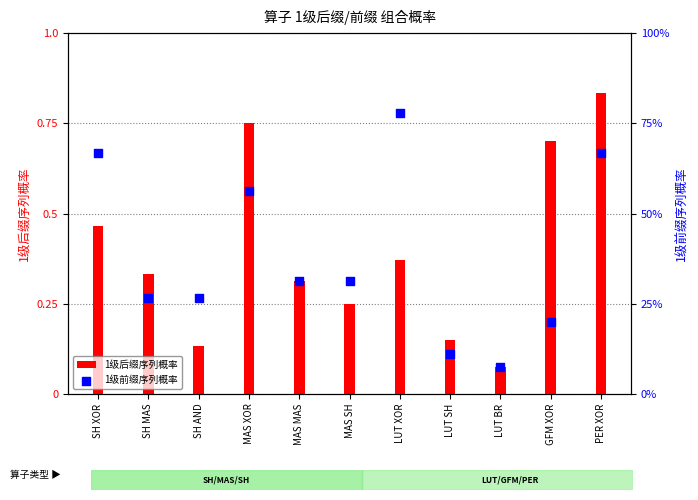

Which series has the largest Y range (max minus min)?

1级后缀序列概率